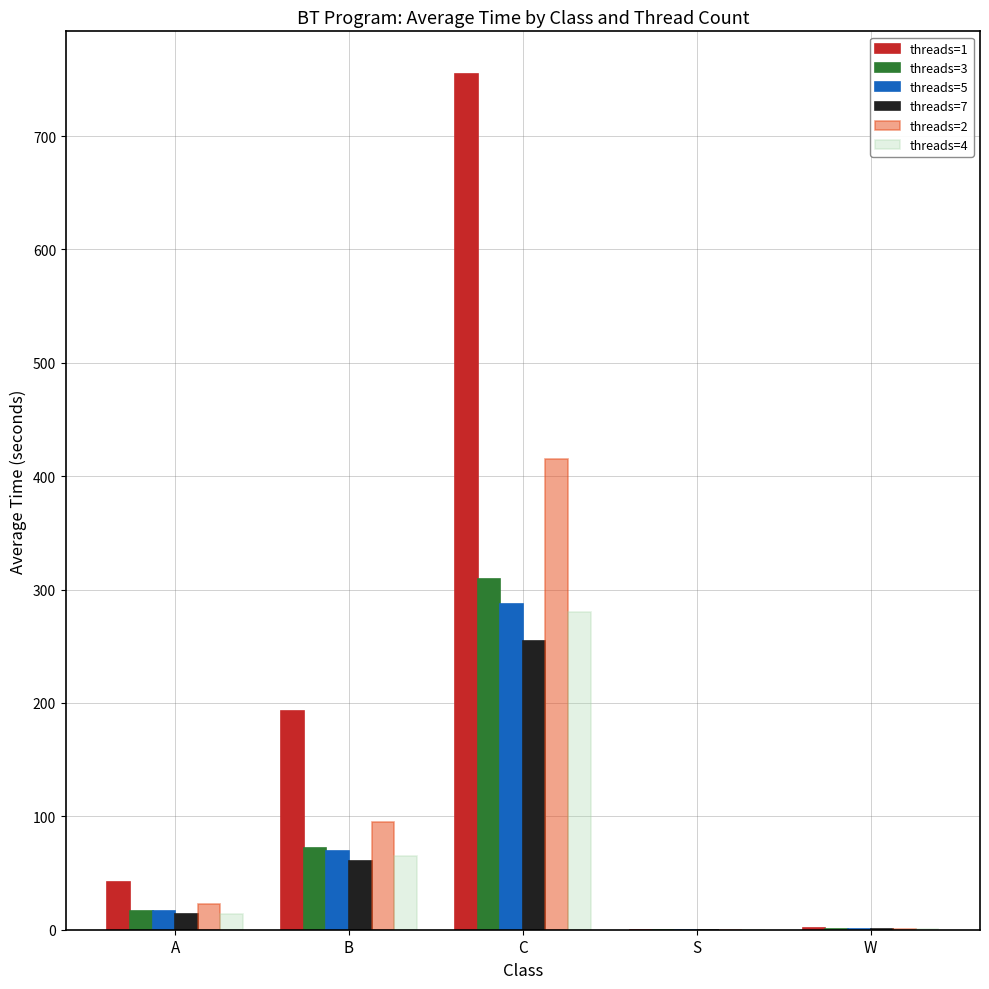

The threads=3 series shows 0.0 at S. True or false?

True